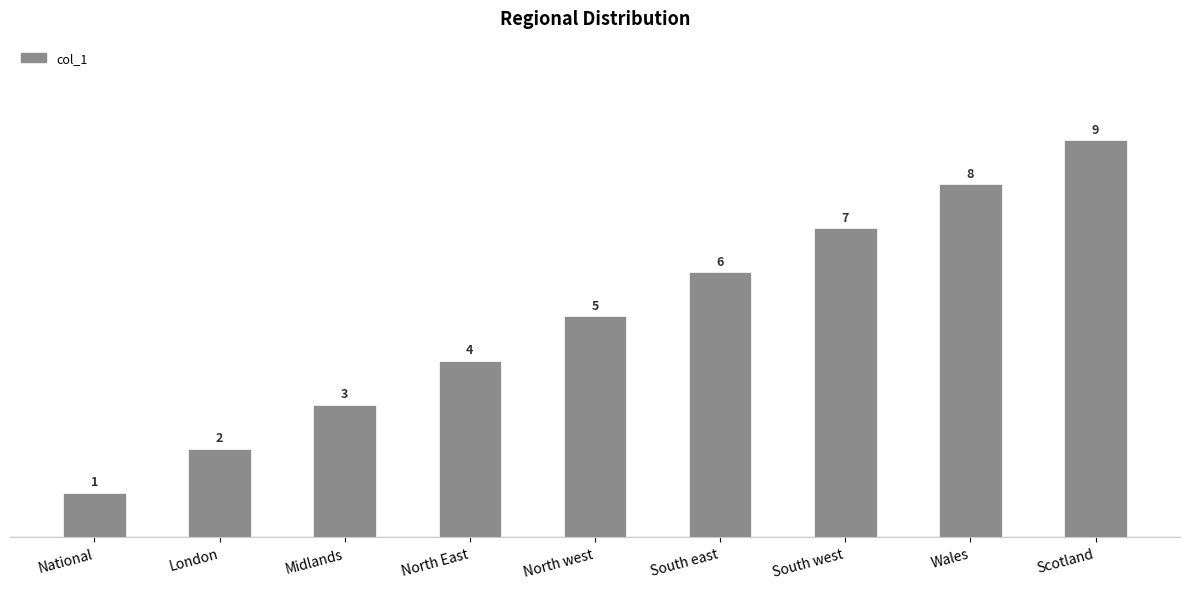

What is the greatest value displayed?

9